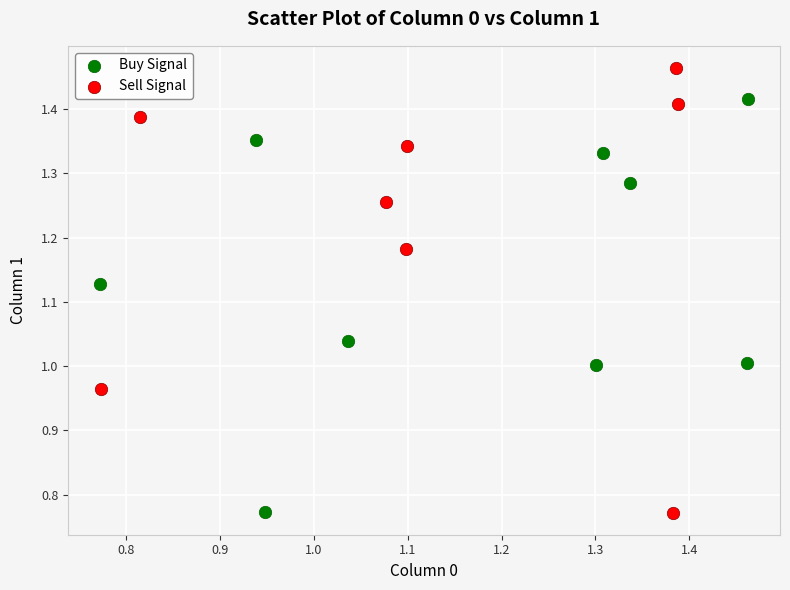

Which series has the largest Y range (max minus min)?

Sell Signal